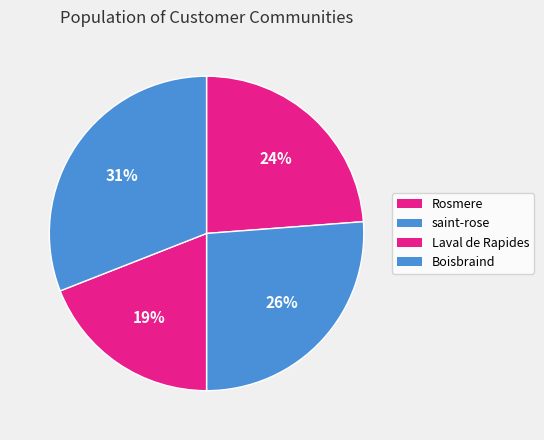

True or false: Boisbraind accounts for 19% of the total.

False